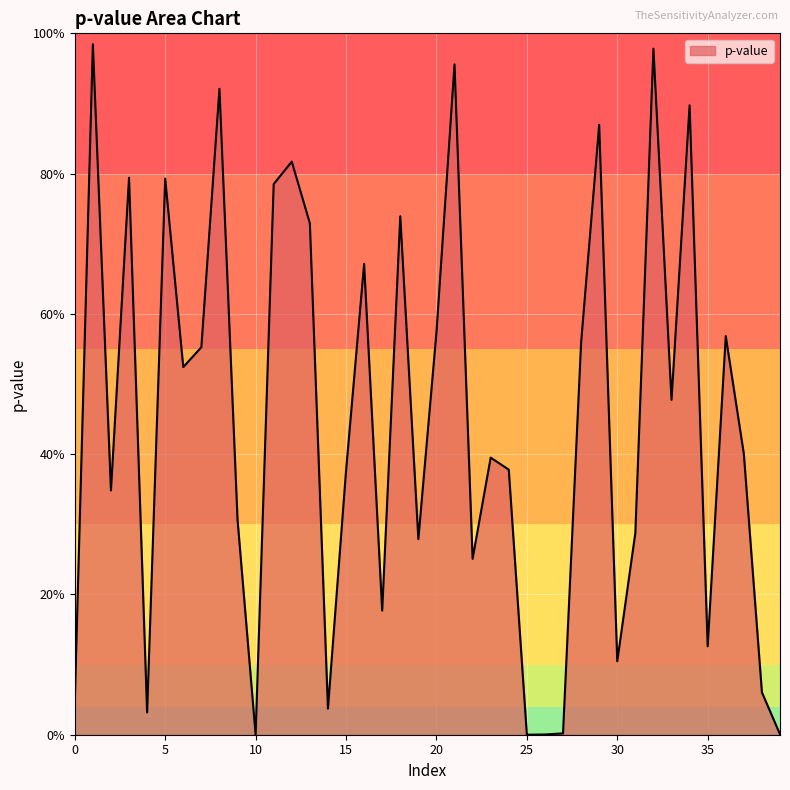

Is this an area chart (filled region under the line)?

Yes